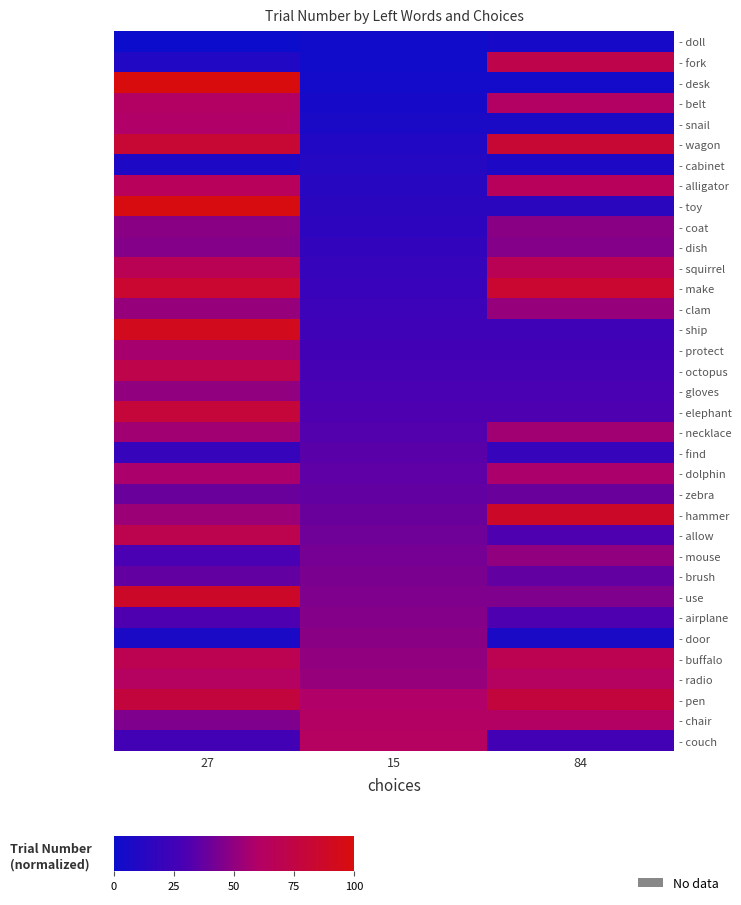

Which series has the largest total across all categories?

- pen